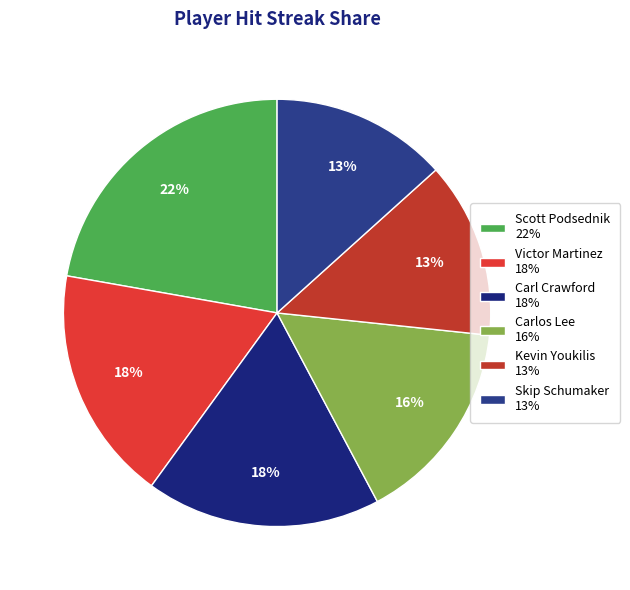

To the nearest percent, what percentage of the pie is Victor Martinez?

18%